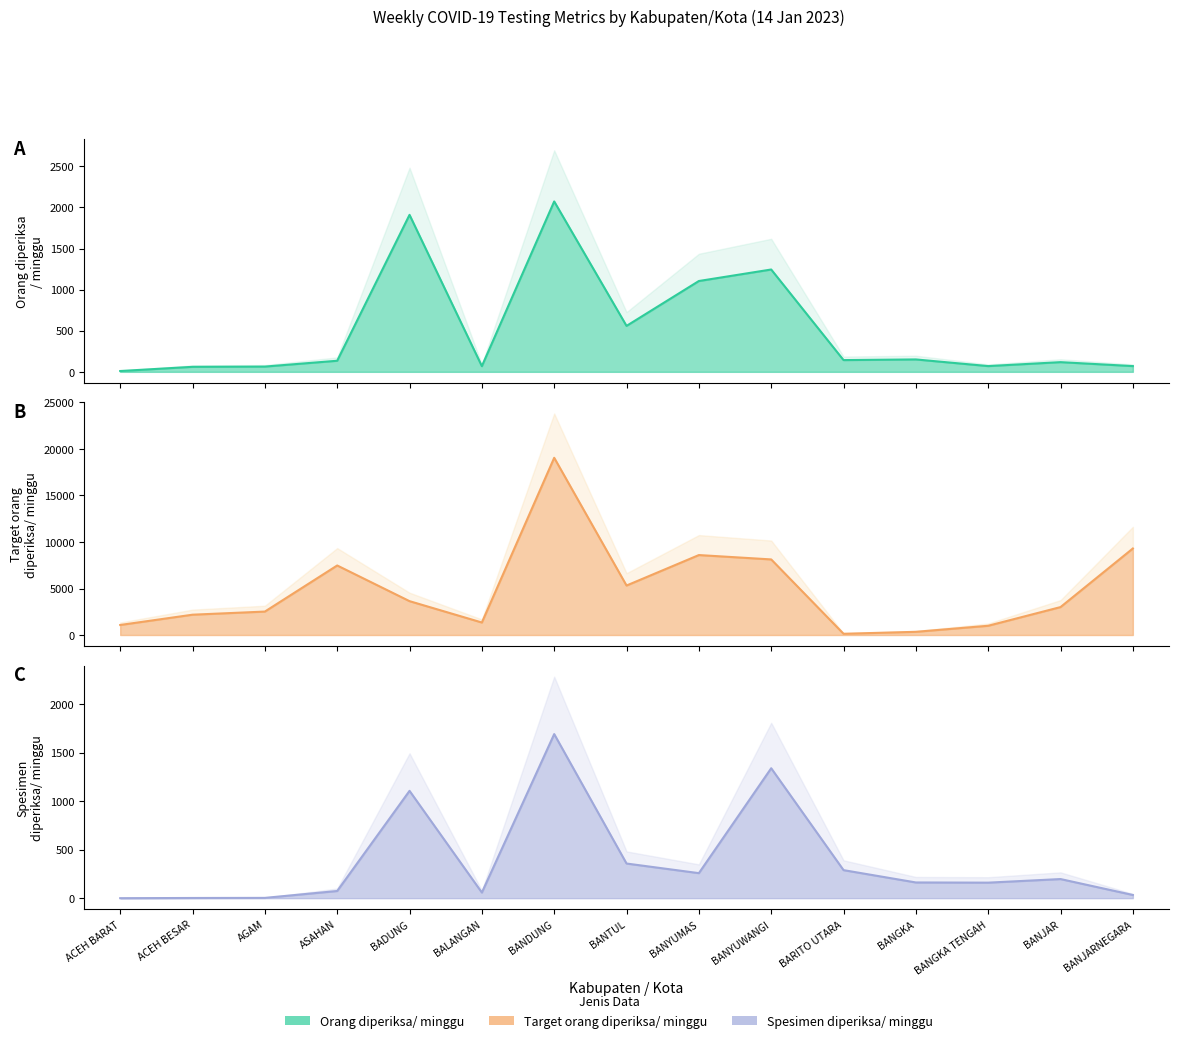

How many data points in Orang diperiksa/ minggu are above 135?

7